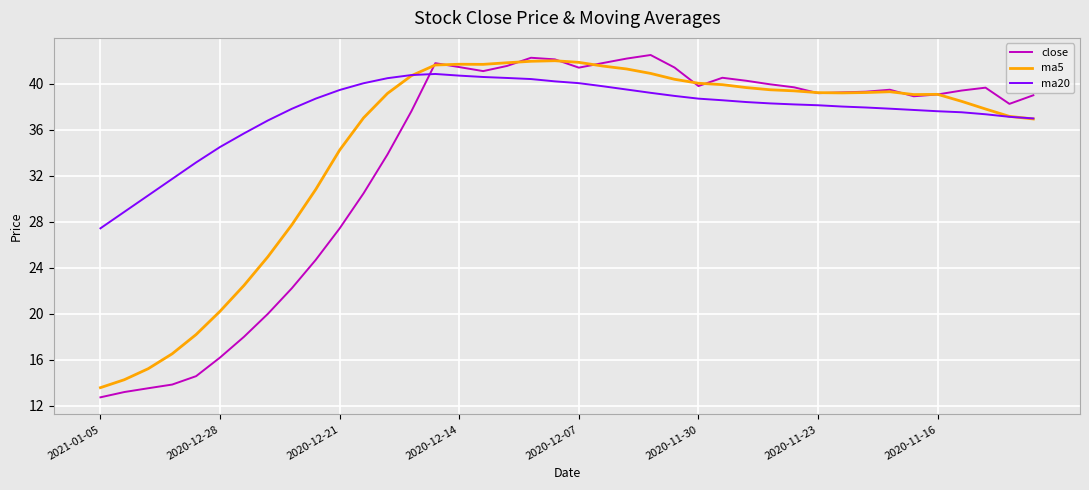

What is the smallest value displayed?

12.7